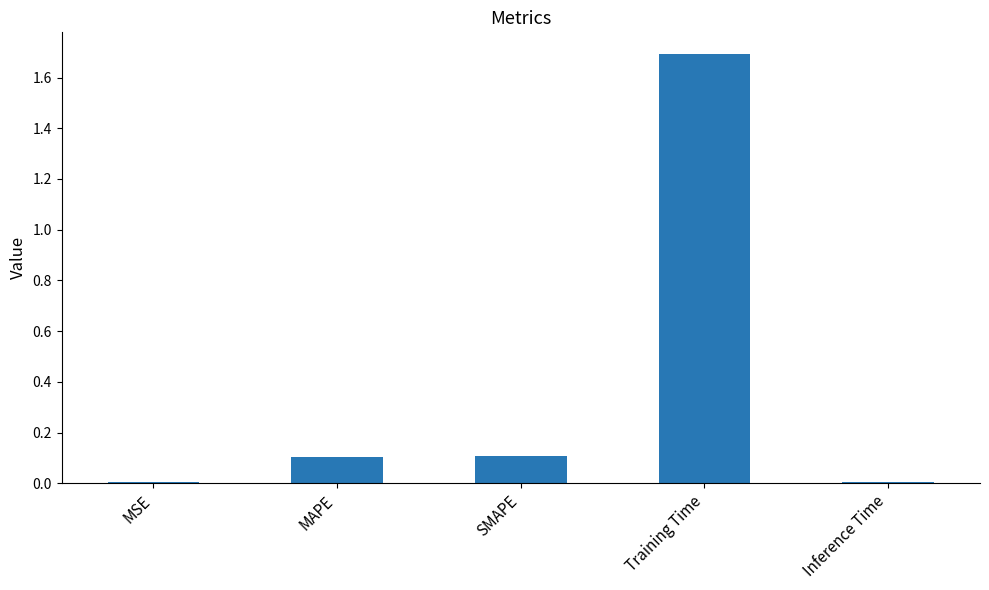

What is the maximum value shown in the chart?

1.7